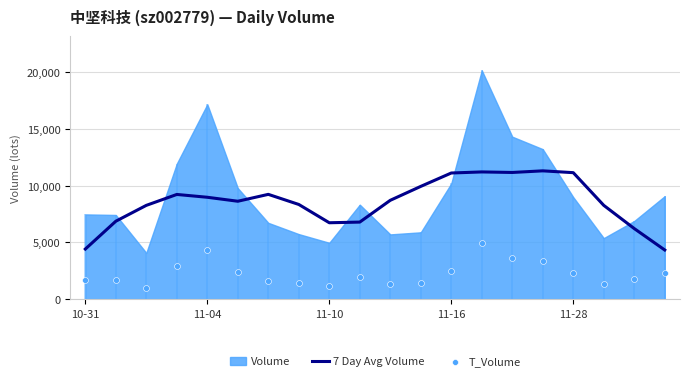

Which series contains the lowest Y value?

T_Volume